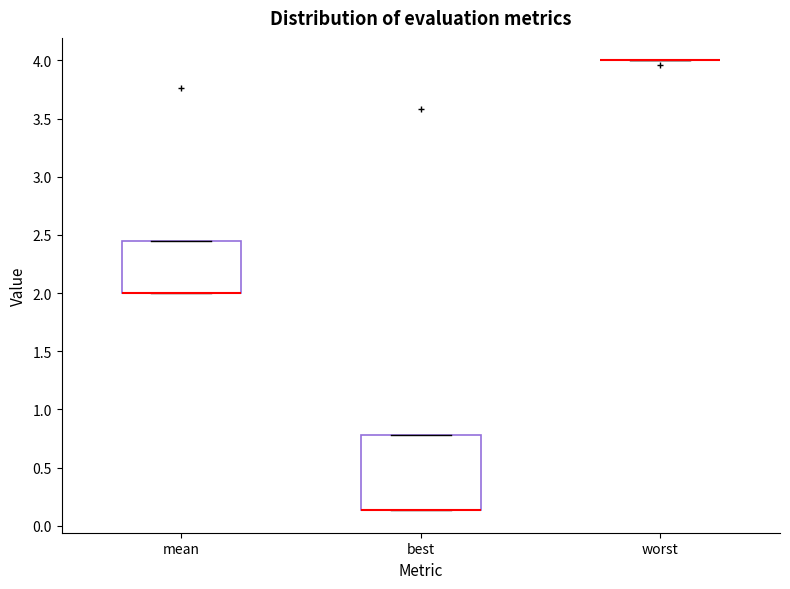

Comparing the boxes themselves (not the whiskers), which one is the tallest?

best